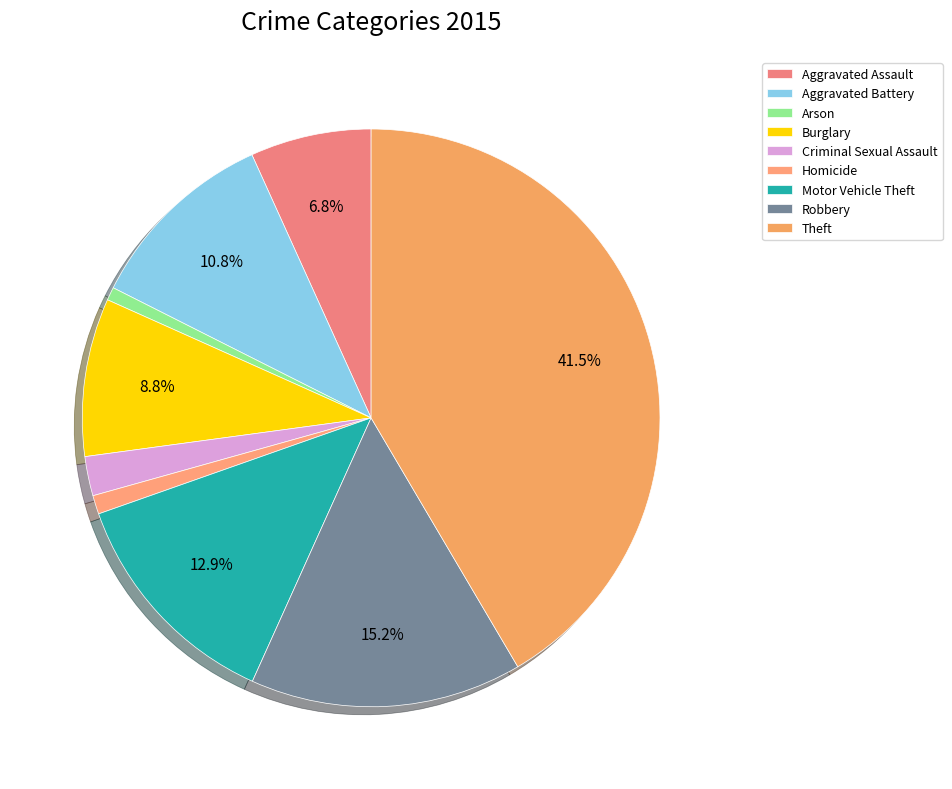

What is the largest slice in the pie chart?

Theft